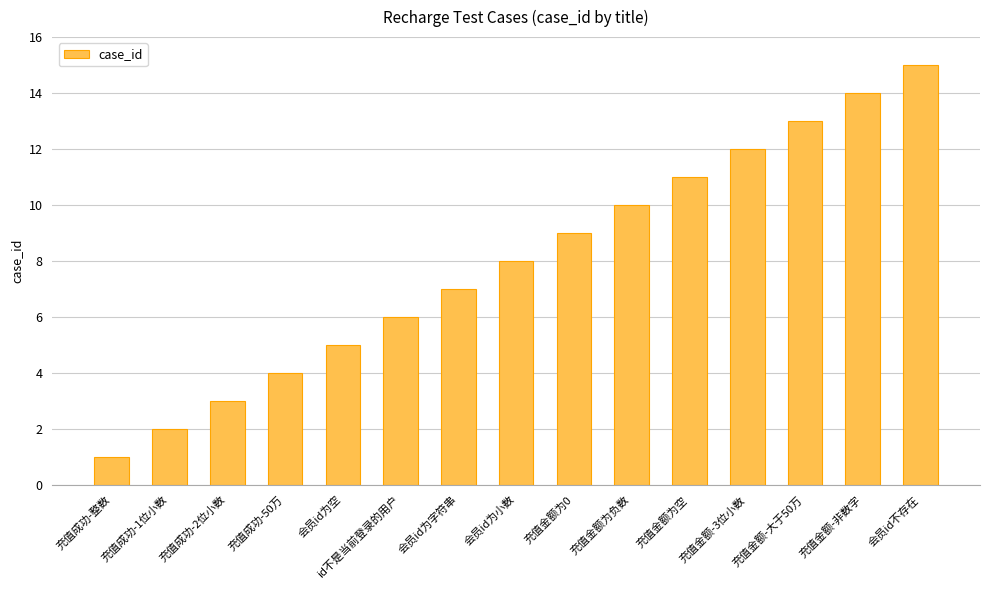

List the labels in order of value, smallest first.

充值成功-整数, 充值成功-1位小数, 充值成功-2位小数, 充值成功-50万, 会员id为空, id不是当前登录的用户, 会员id为字符串, 会员id为小数, 充值金额为0, 充值金额为负数, 充值金额为空, 充值金额-3位小数, 充值金额-大于50万, 充值金额-非数字, 会员id不存在